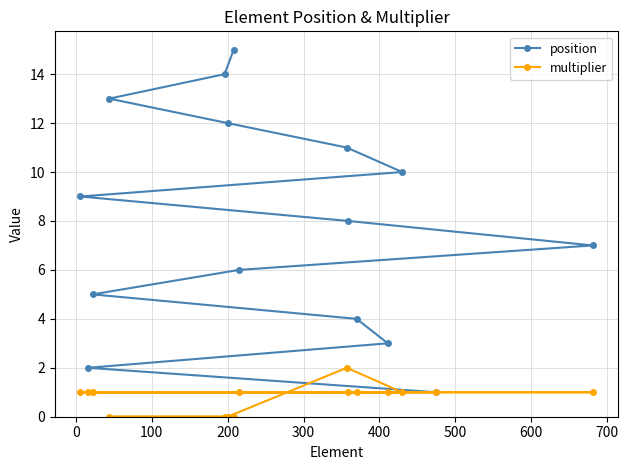

List the series in order of their overall mean, highest first.

position, multiplier